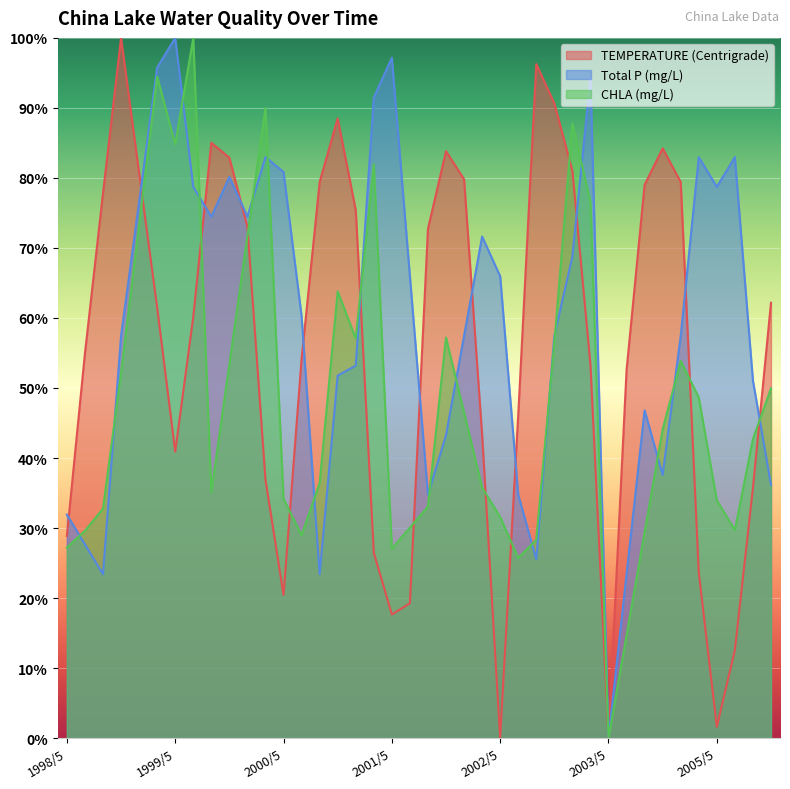

What is the label of the 30th point from the right?

1999/9